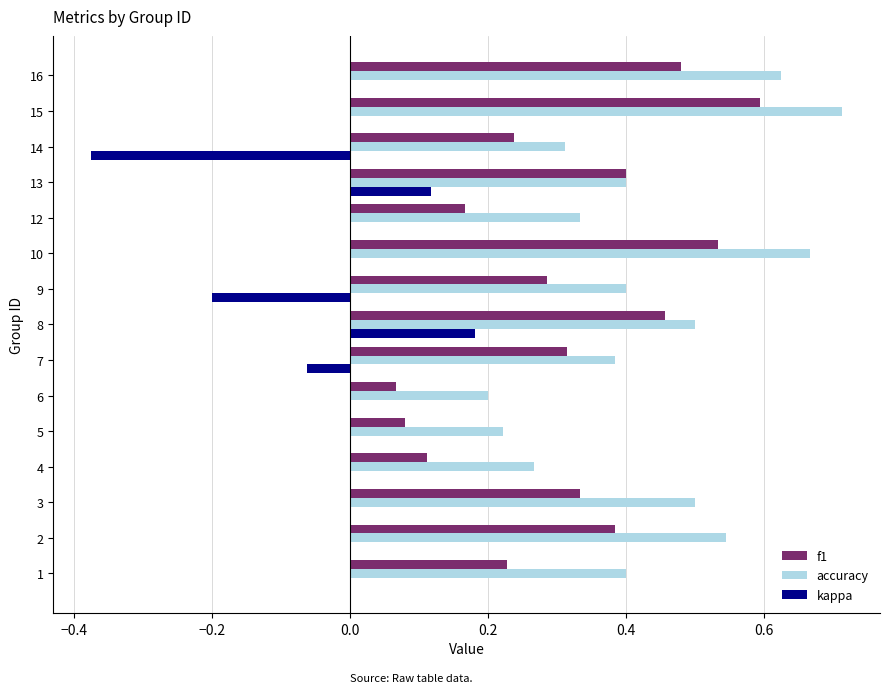

What is the sum of the accuracy values at 3 and 7?

0.9